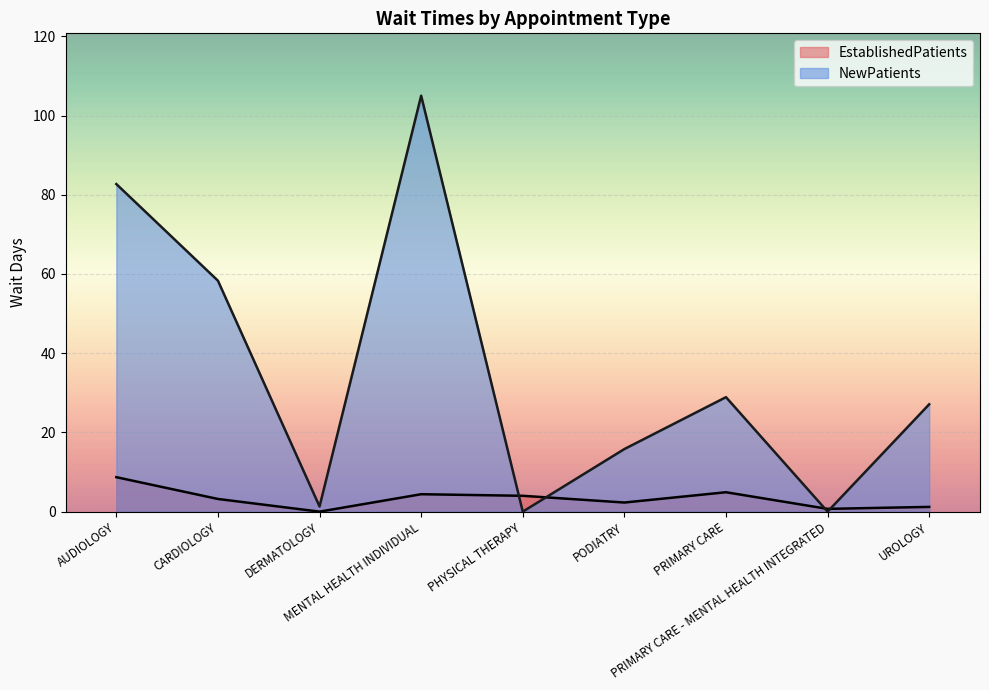

Does the chart display data point markers on the line(s)?

No